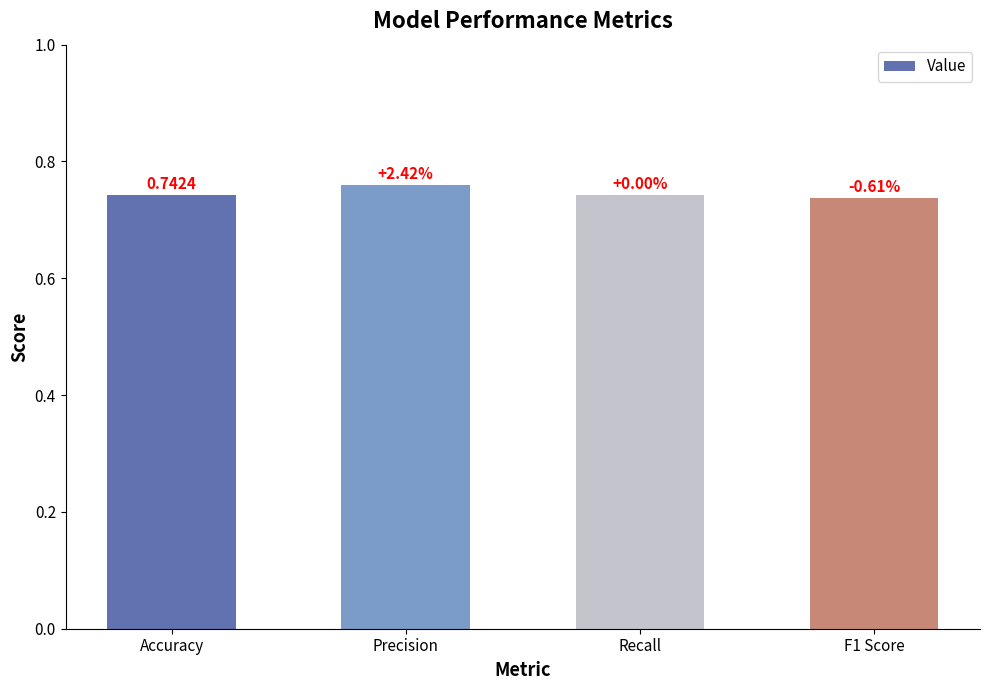

Reading left to right, list all the values displayed in this chart.

0.7	0.8	0.7	0.7